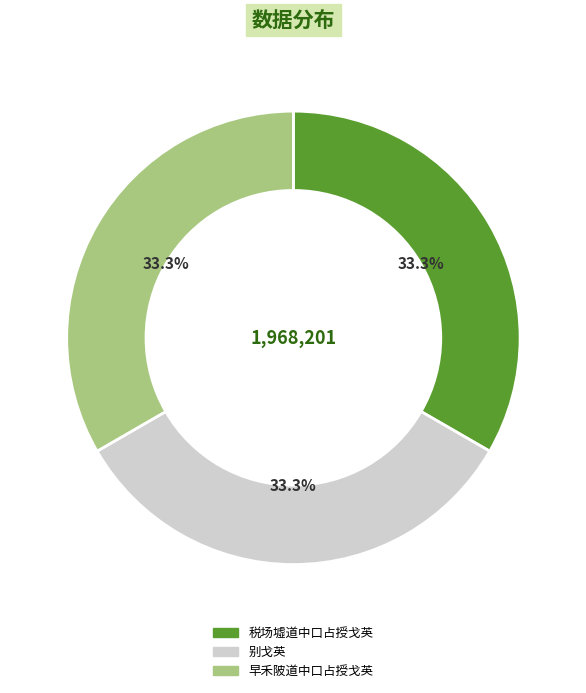

The 早禾陂道中口占授戈英 slice represents 43% of the pie. True or false?

False